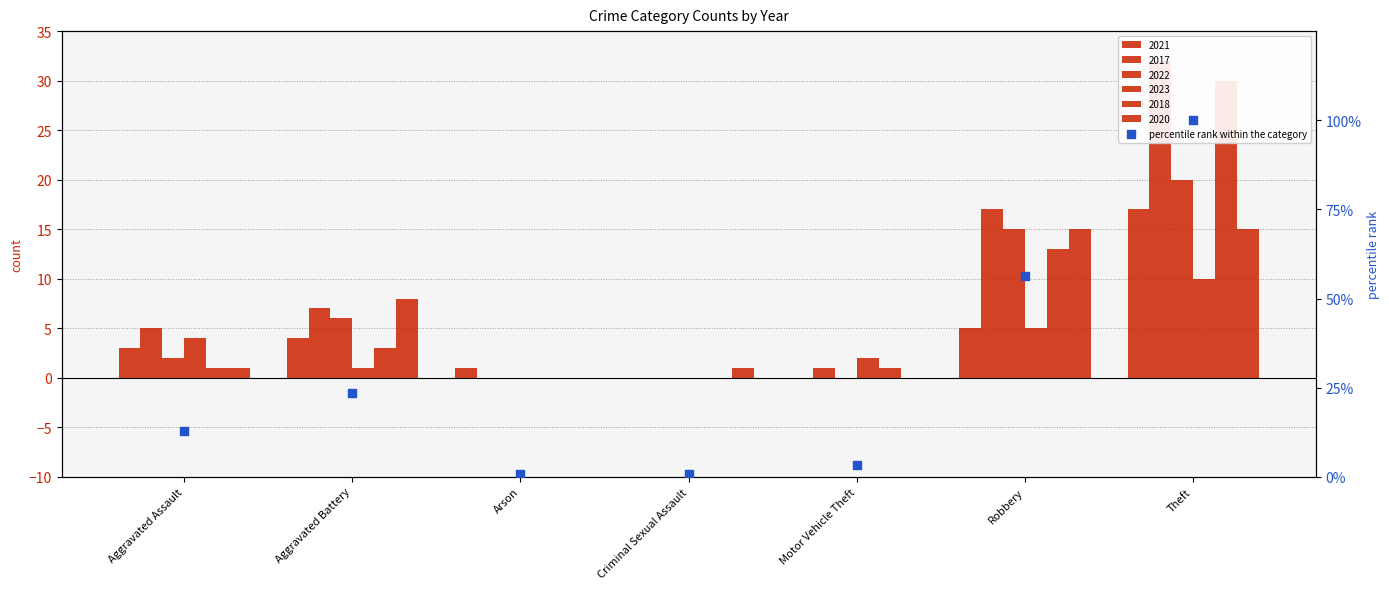

What is the ratio of the value at Aggravated Battery to the value at Aggravated Assault?

1.8